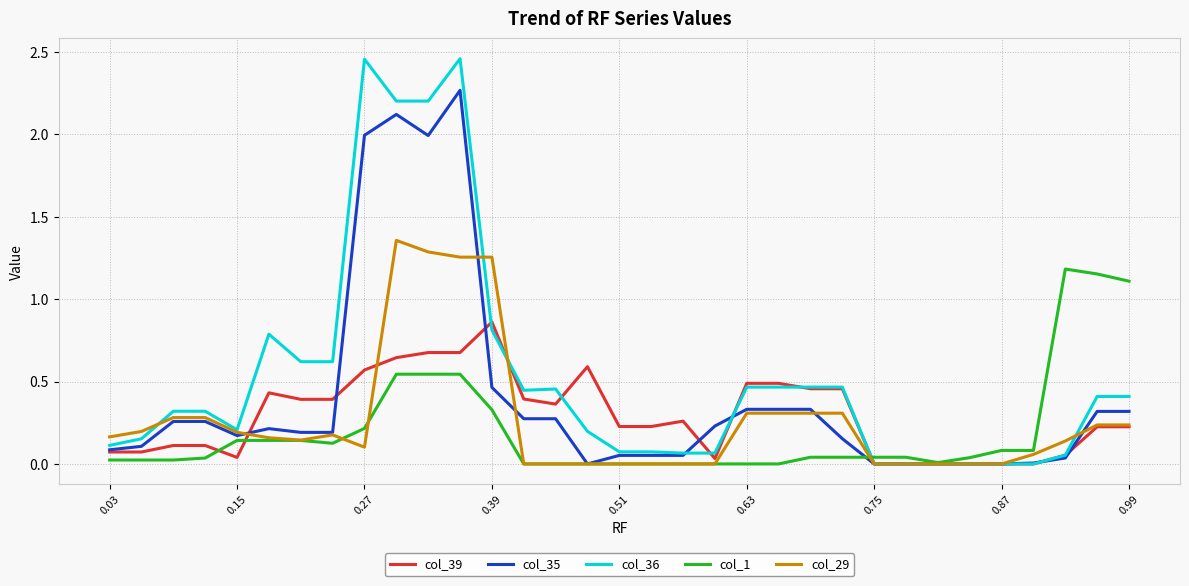

What are all the series names shown in the legend?

col_39, col_35, col_36, col_1, col_29